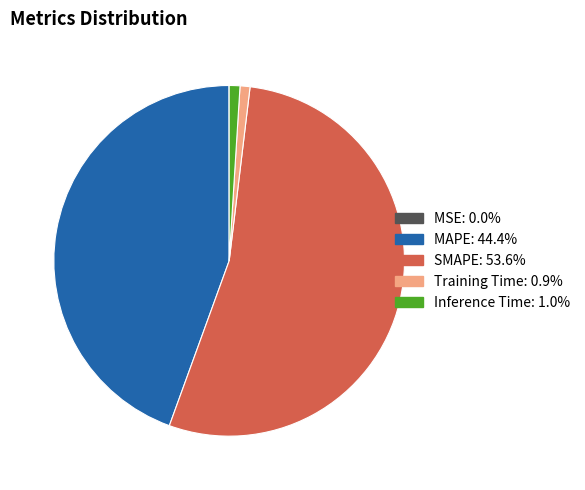

Does any single category account for the majority?

Yes